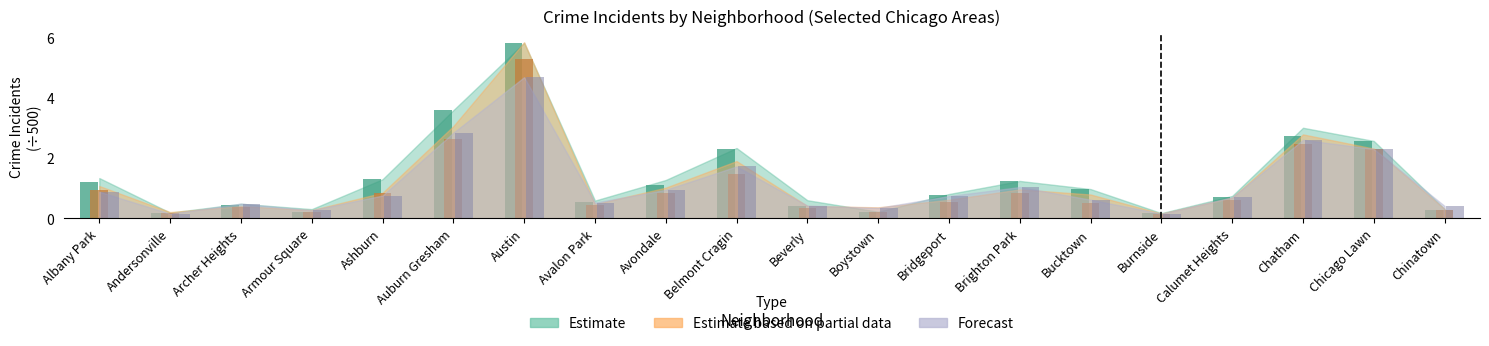

Reading right to left, transcribe all the data shown in this chart.

2017: 0.3	2.6	2.7	0.7	0.2	1.0	1.2	0.8	0.2	0.4	2.3	1.1	0.5	5.8	3.6	1.3	0.2	0.5	0.2	1.2
2015: 0.4	2.3	2.6	0.7	0.2	0.6	1.0	0.7	0.3	0.4	1.7	0.9	0.5	4.7	2.8	0.8	0.3	0.5	0.2	0.9
2020: 0.3	2.3	2.5	0.6	0.1	0.5	0.8	0.5	0.2	0.3	1.5	0.8	0.5	5.3	2.6	0.8	0.2	0.4	0.2	0.9